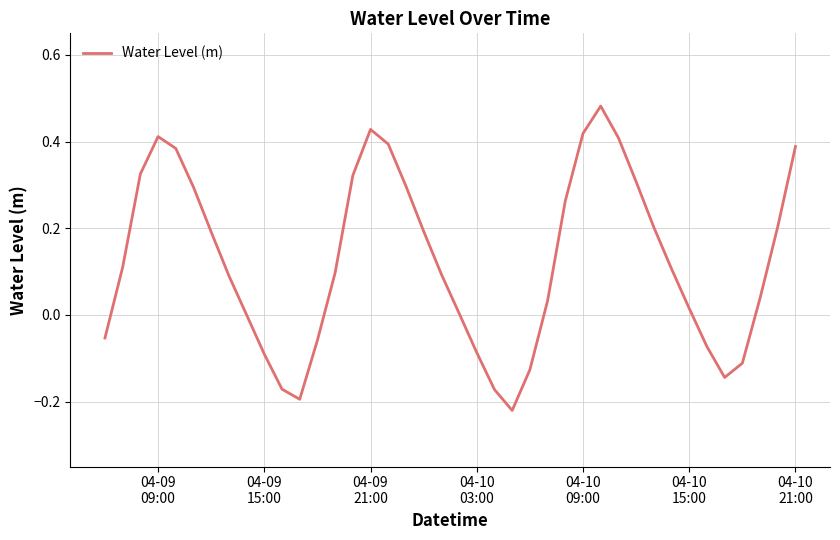

What is the difference between the maximum and minimum values?

0.7